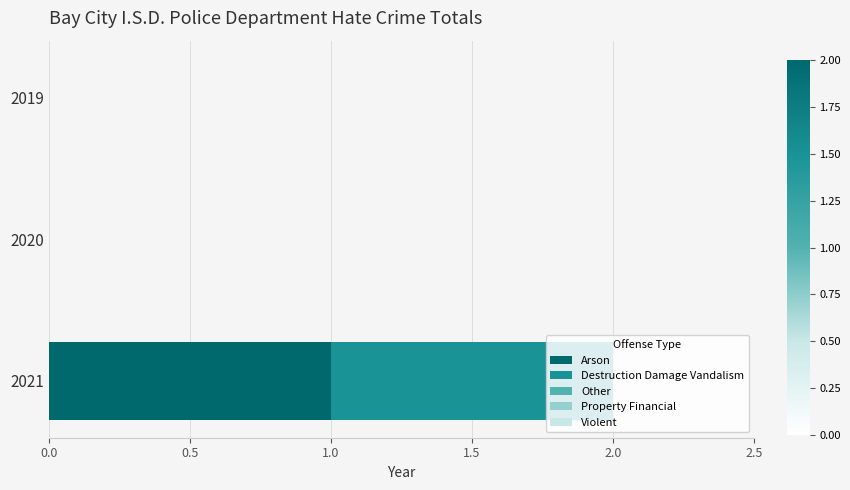

At which category is the sum across all series the highest?

2021